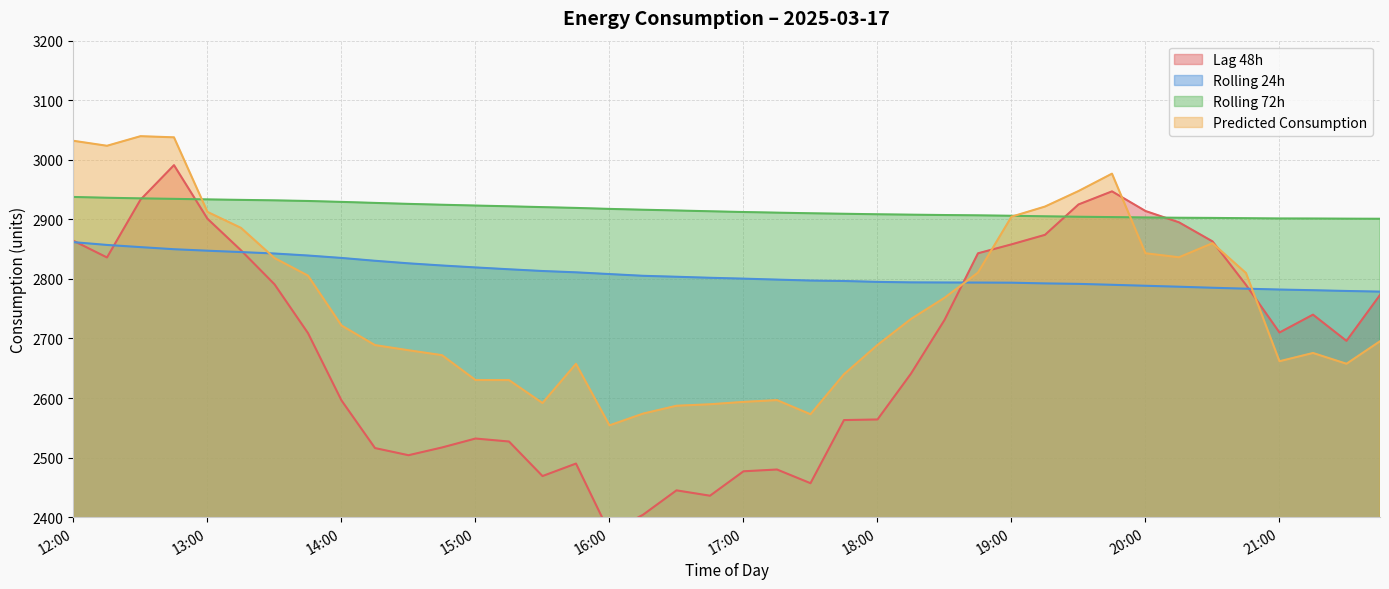

Where is the first local maximum for Predicted_Consumption?

12:30